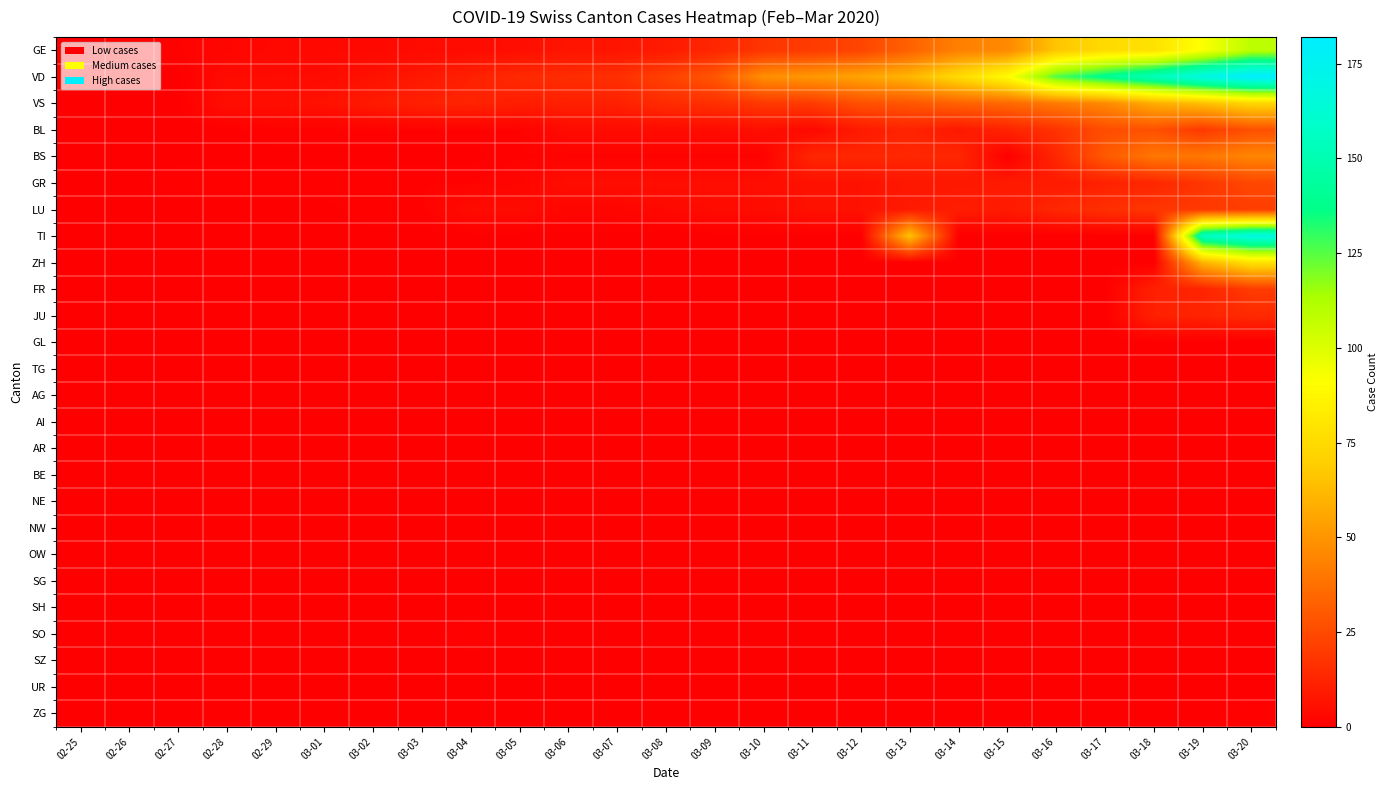

At how many categories does at least one series exceed 97?

5